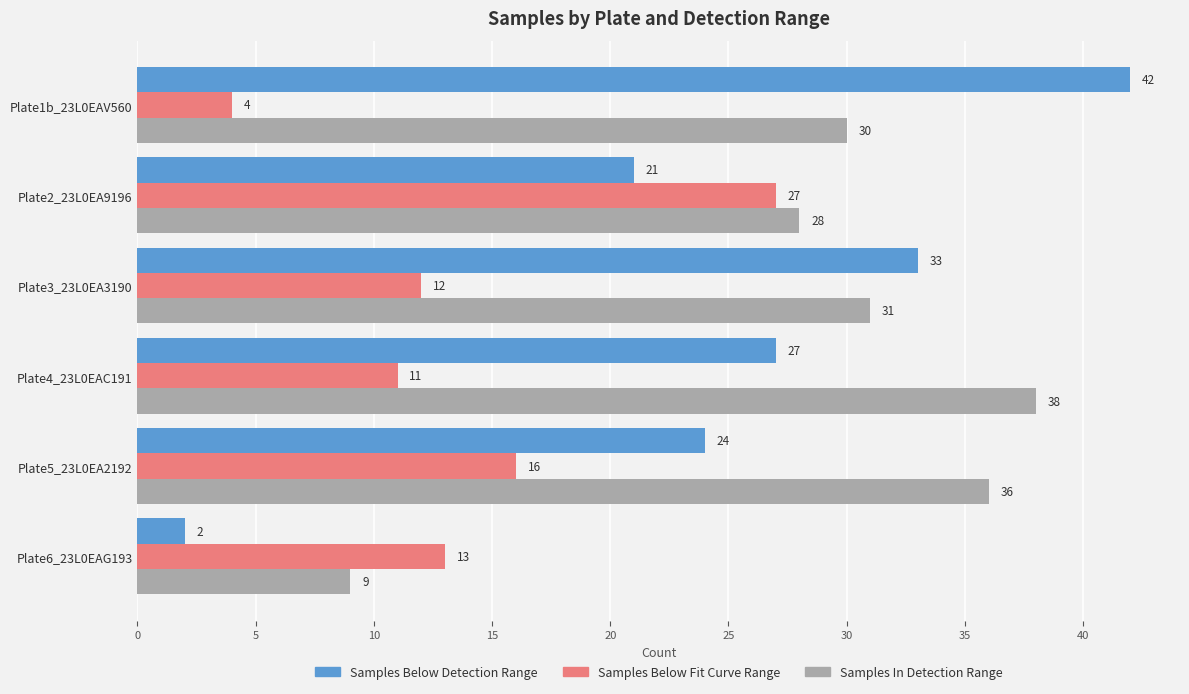

Which series has the widest spread of values?

Samples Below Detection Range